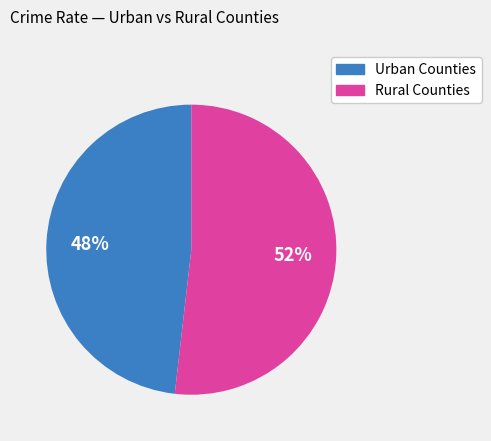

Is Rural Counties the majority of the pie?

Yes